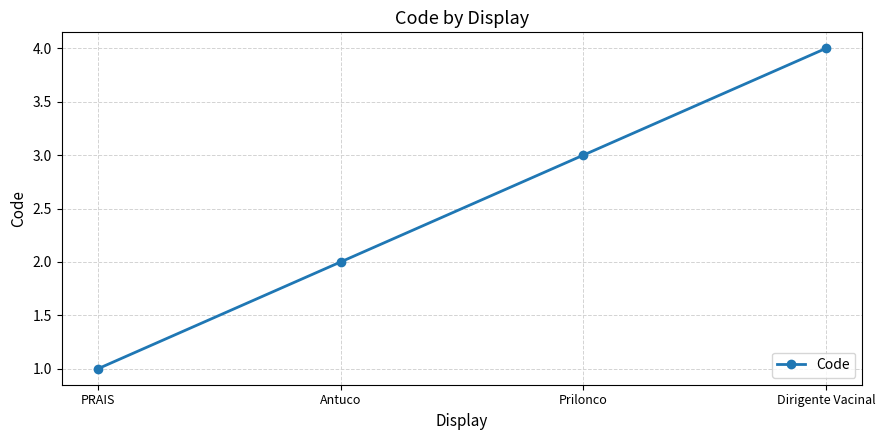

What is the minimum value shown in the chart?

1